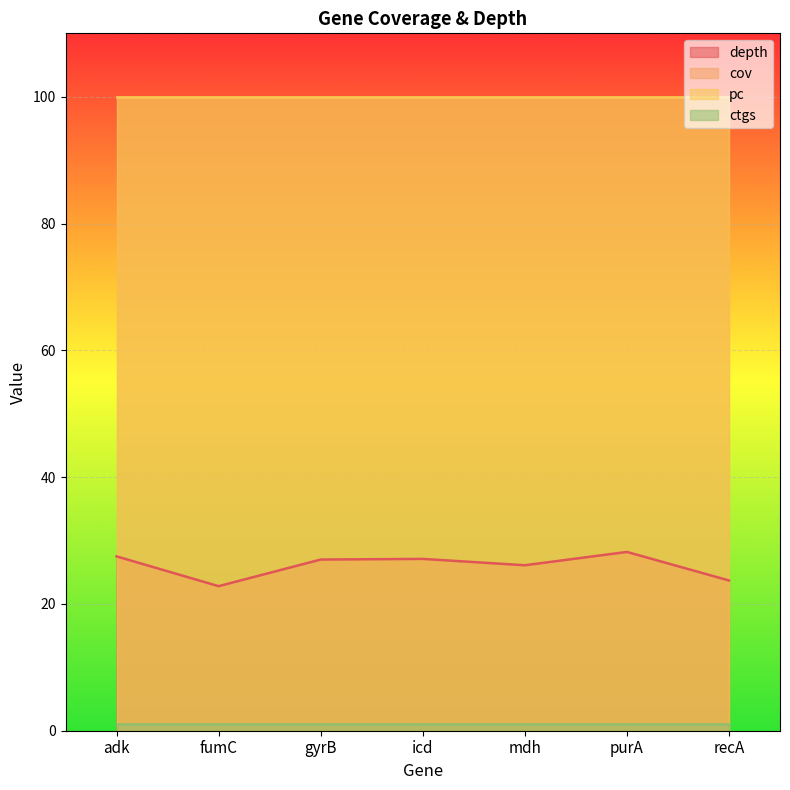

Which series has the largest total across all categories?

cov